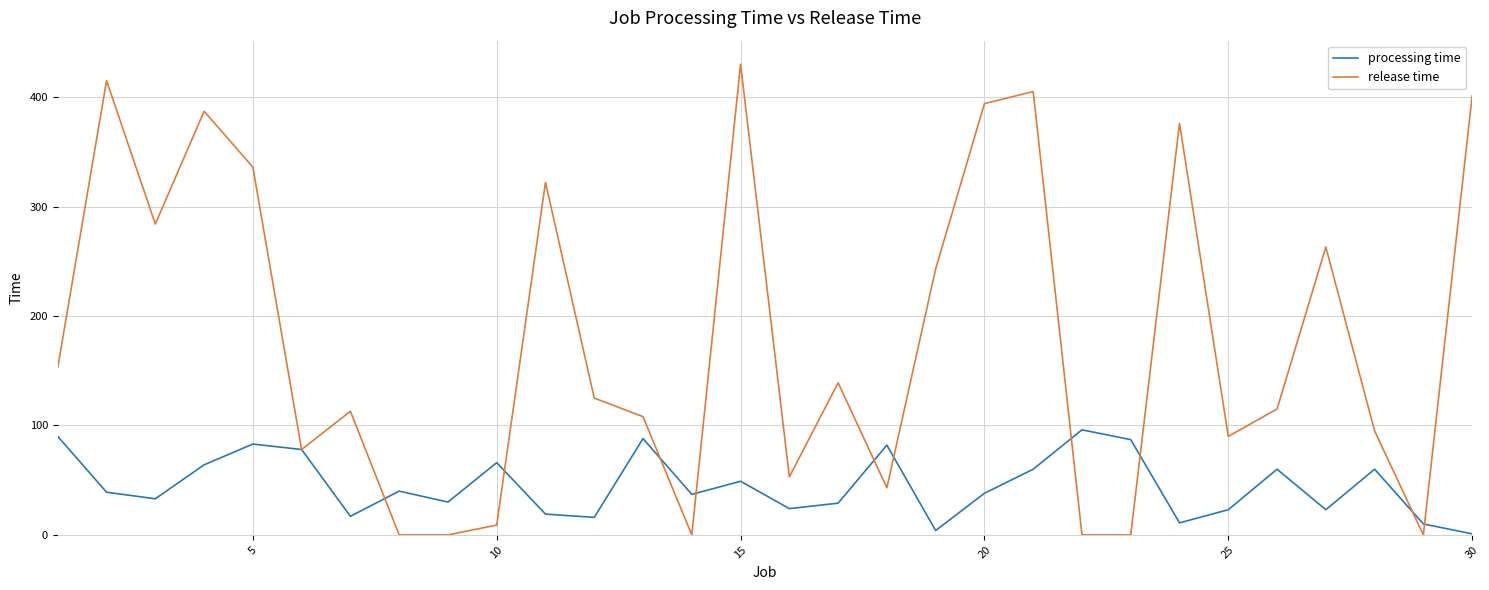

Which series has the widest spread of values?

release time